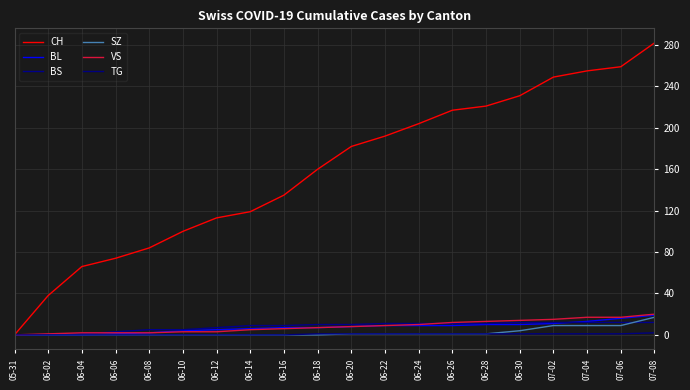

At how many categories does at least one series exceed 147?

11